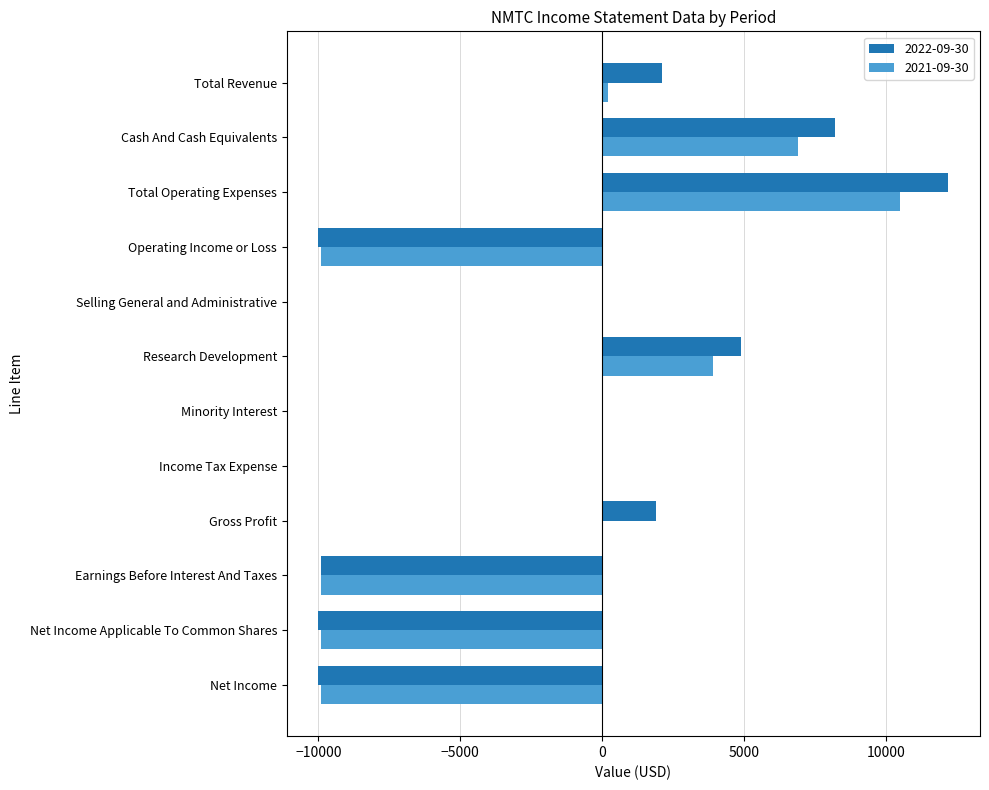

What is the approximate value of 2022-09-30 at Total Revenue, to the nearest 10?

2100